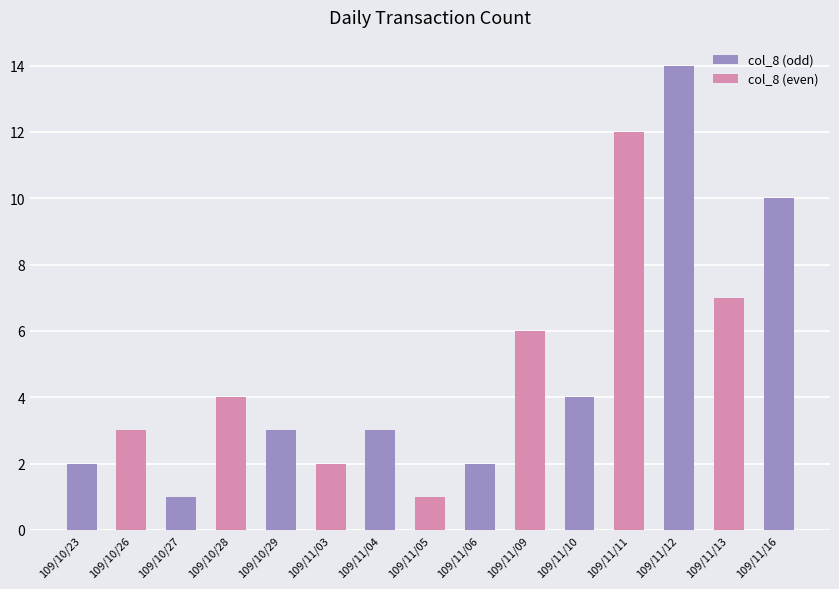

What is the sum of all values?

74